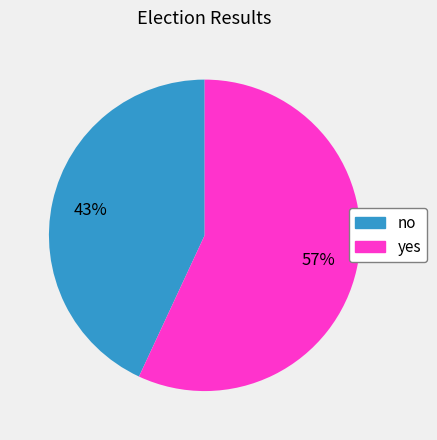

Is the sum of yes and no greater than half?

Yes